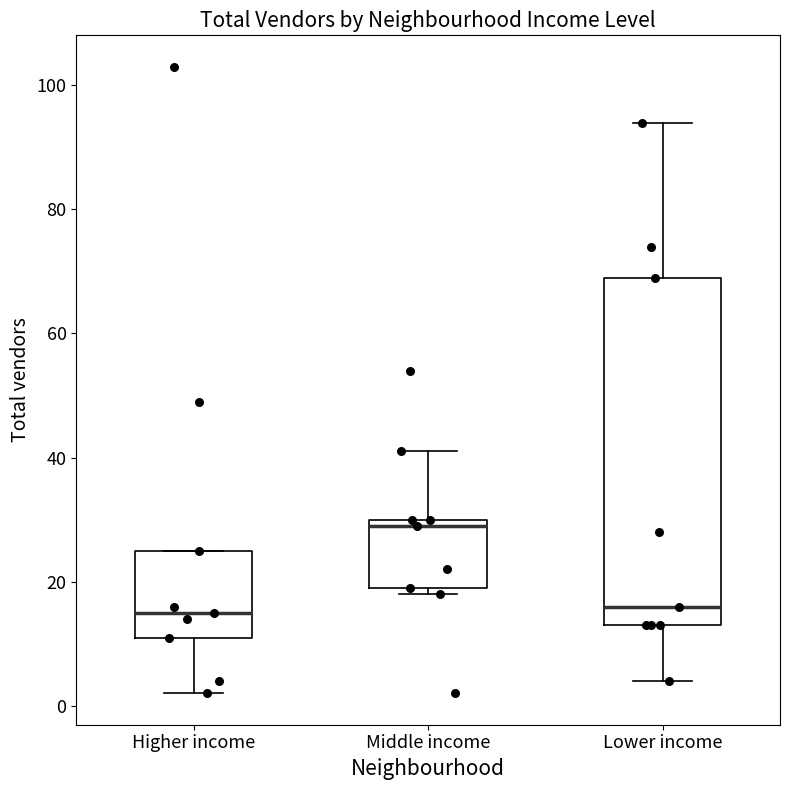

Reading left to right, read every box against the y-axis: the position of its median line, the range the box covers, and the ends of its whiskers. The values are not printed on the chart, so give them approximately, as read against the axis.

Higher income: median 16, box 12 to 26, whiskers 2 to 26
Middle income: median 30 (just below the box's upper edge), box 20 to 30, whiskers 18 to 42
Lower income: median 16, box 14 to 70, whiskers 4 to 94